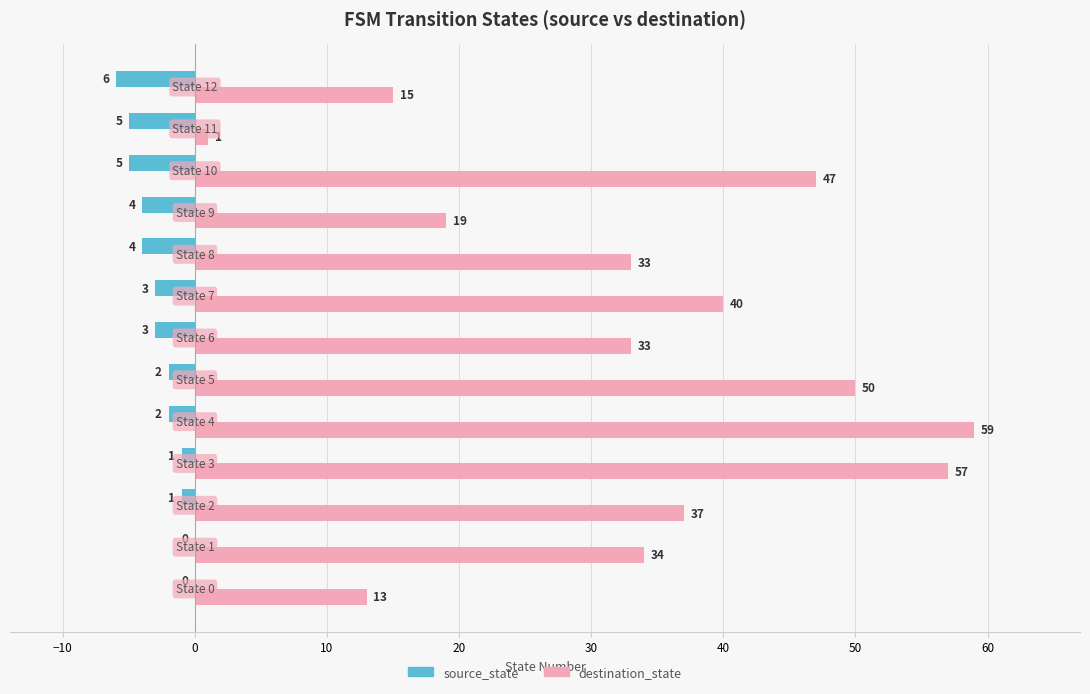

What is the sum of all destination_state values?

438